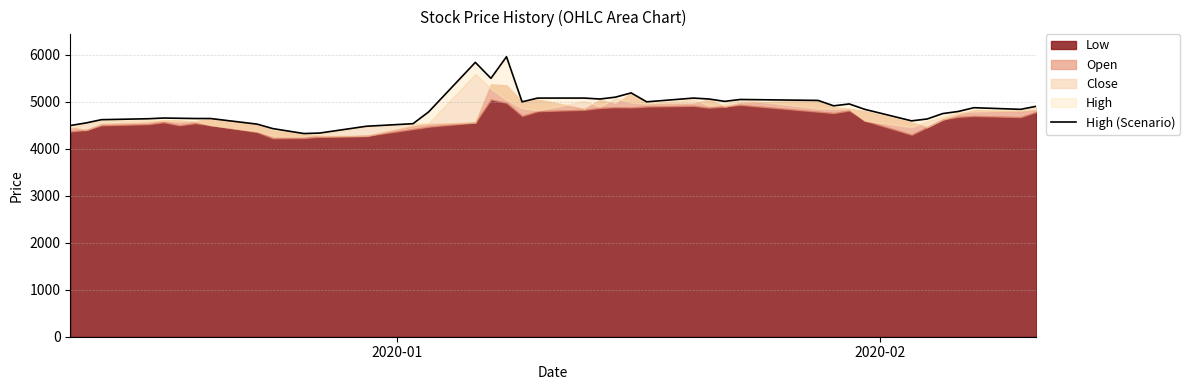

How many categories are shown in the chart?

40